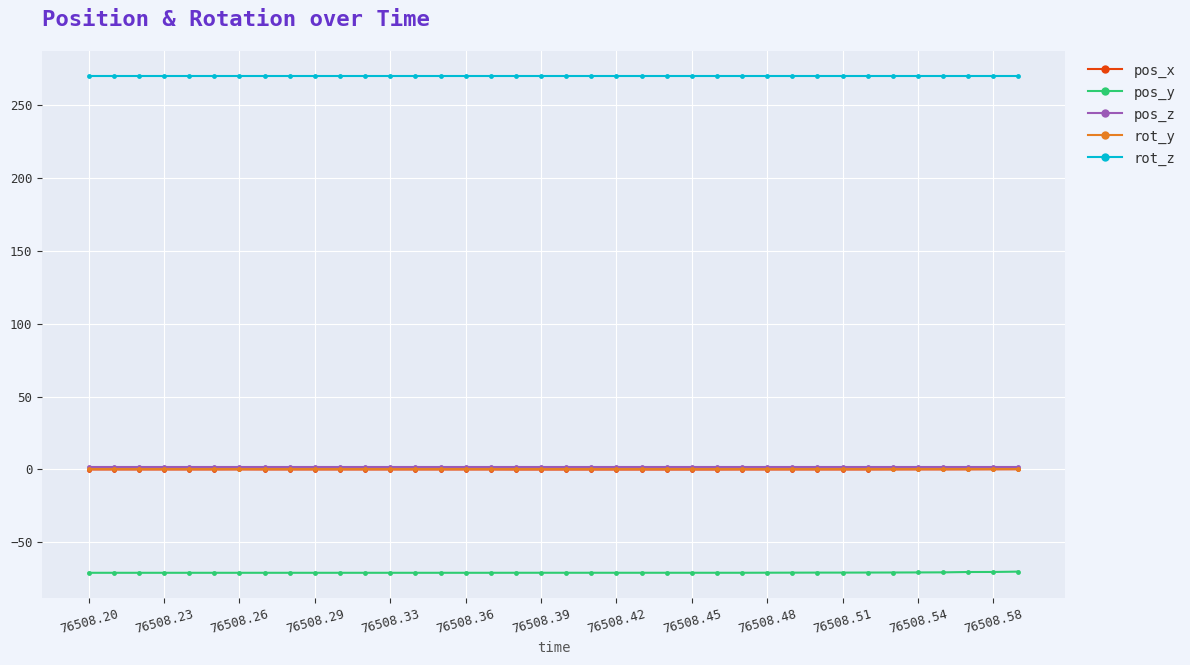

What is the maximum value shown in the chart?

270.0